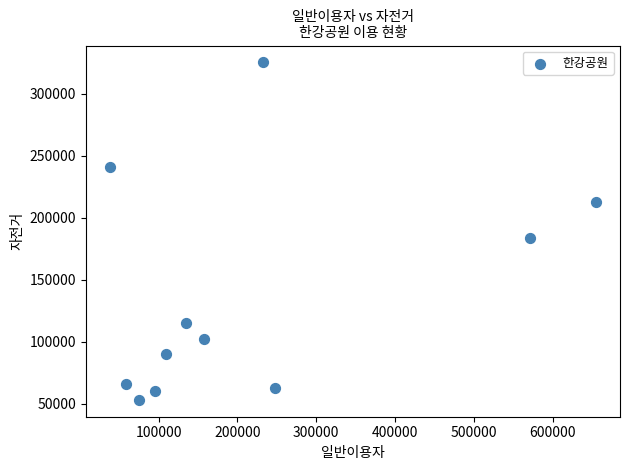

What Y value in the scatter plot is closest to 189227?

183570